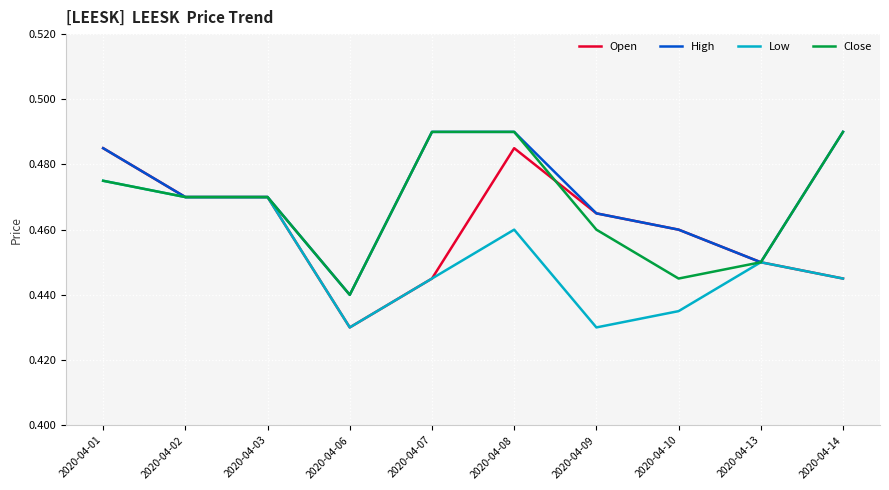

How many High values are between 0 and 1?

10